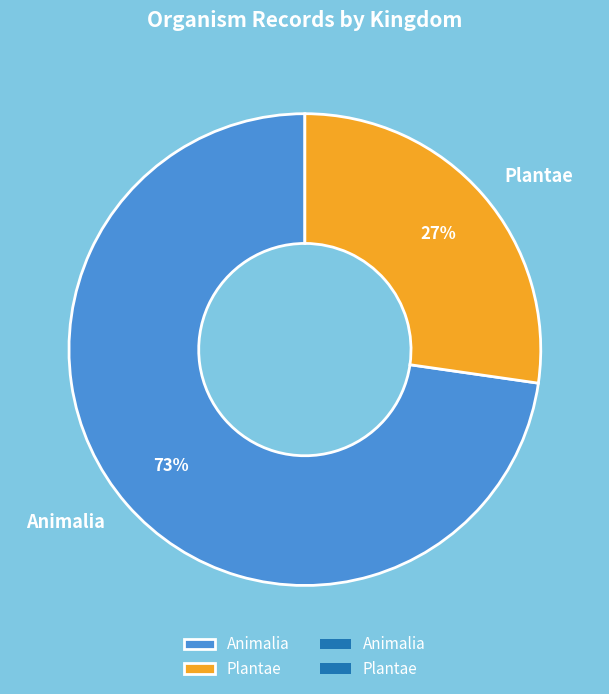

To the nearest percent, what portion does Plantae represent?

27%